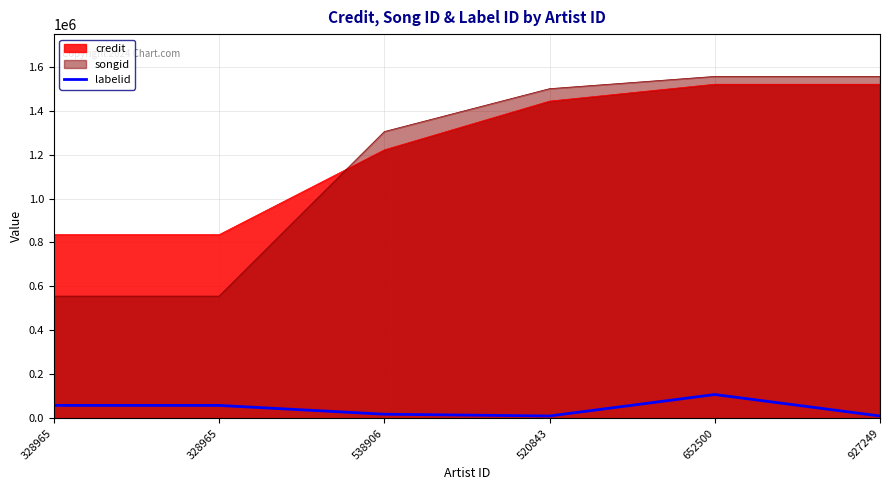

Reading left to right, what are all the values shown in this chart?

328965=58331	328965=58331	538906=18204	520843=10140	652500=107929	927249=10140